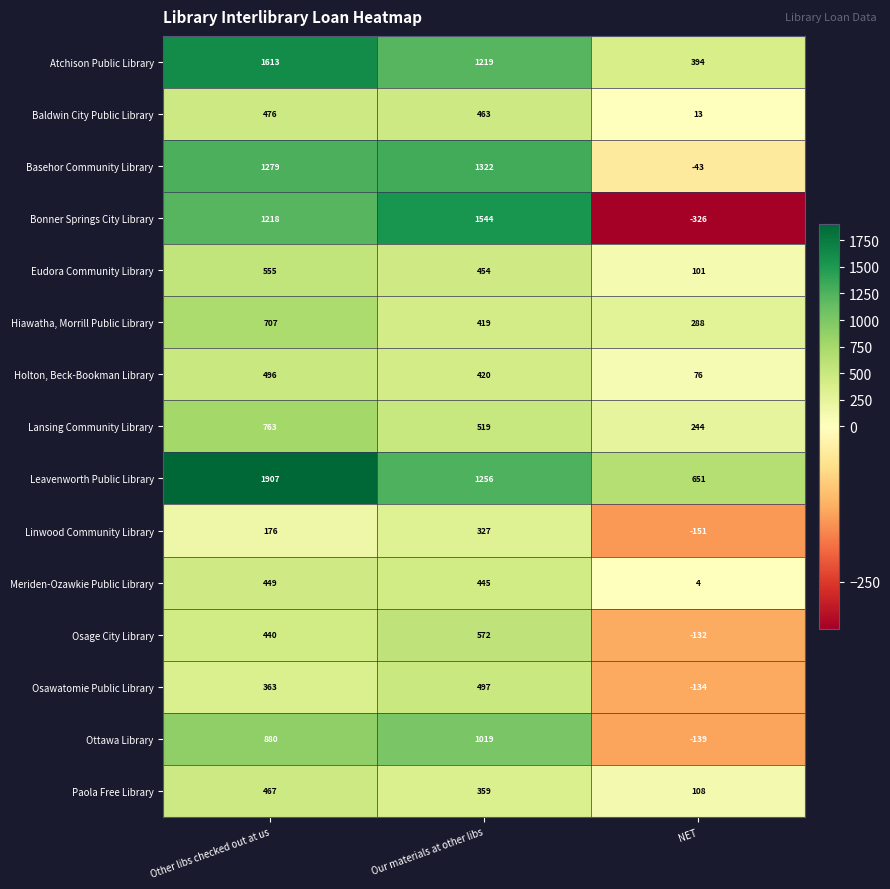

List the series in order of their peak value, lowest first.

Linwood Community Library, Meriden-Ozawkie Public Library, Paola Free Library, Baldwin City Public Library, Holton, Beck-Bookman Library, Osawatomie Public Library, Eudora Community Library, Osage City Library, Hiawatha, Morrill Public Library, Lansing Community Library, Ottawa Library, Basehor Community Library, Bonner Springs City Library, Atchison Public Library, Leavenworth Public Library